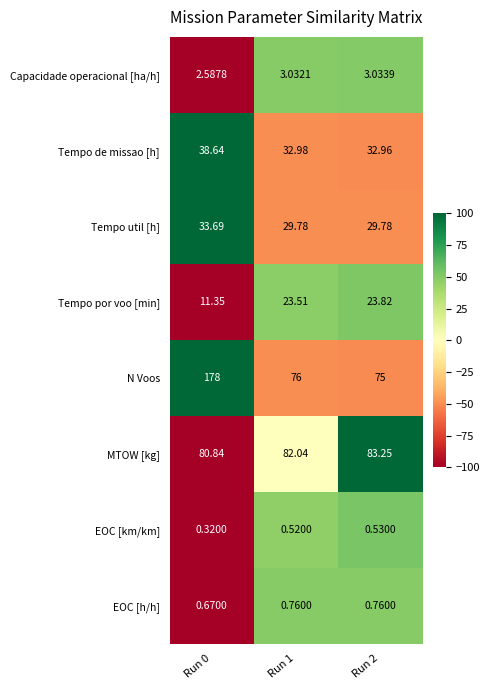

How many values in the Capacidade operacional [ha/h] series exceed 3?

2